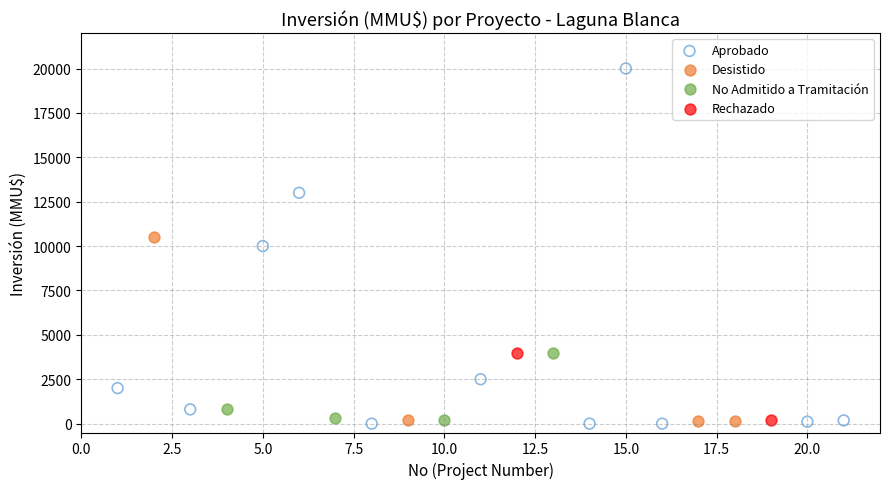

What are all the series names shown in the legend?

Aprobado, Desistido, No Admitido a Tramitación, Rechazado